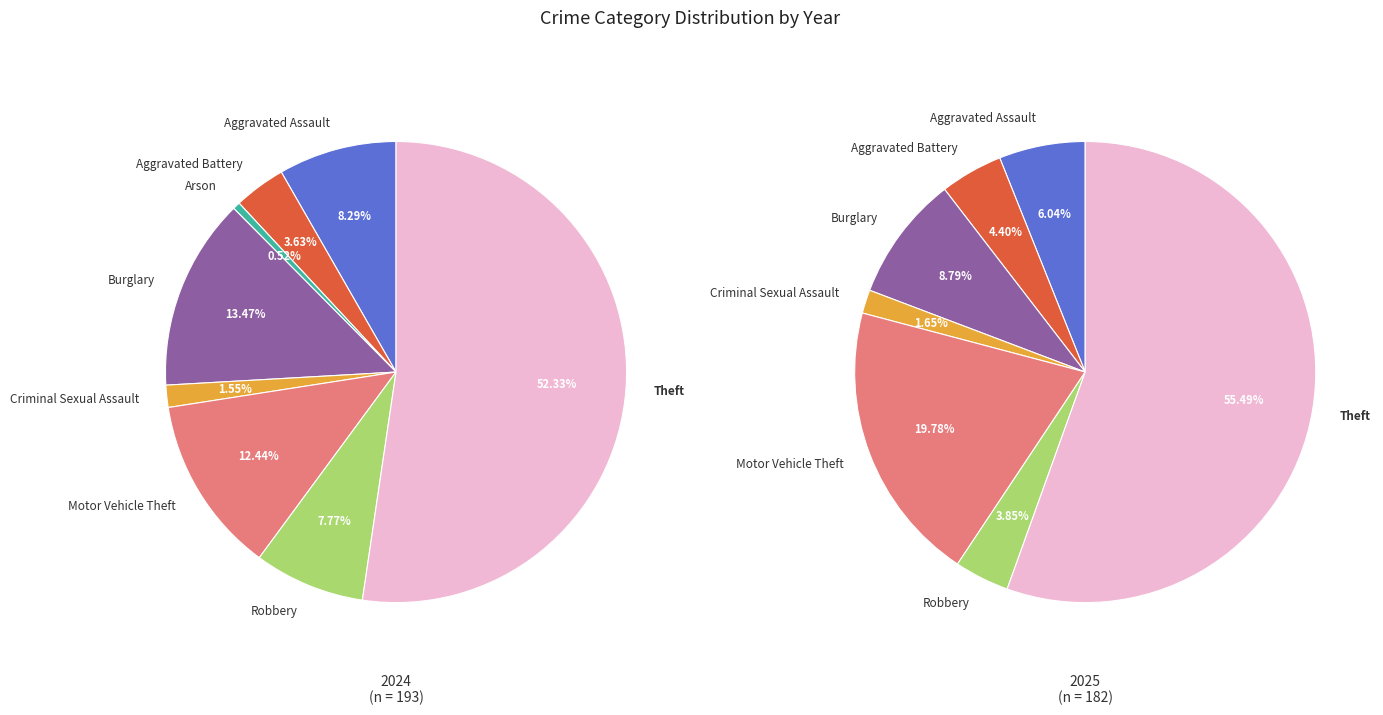

True or false: Aggravated Assault accounts for 8% of the total.

True